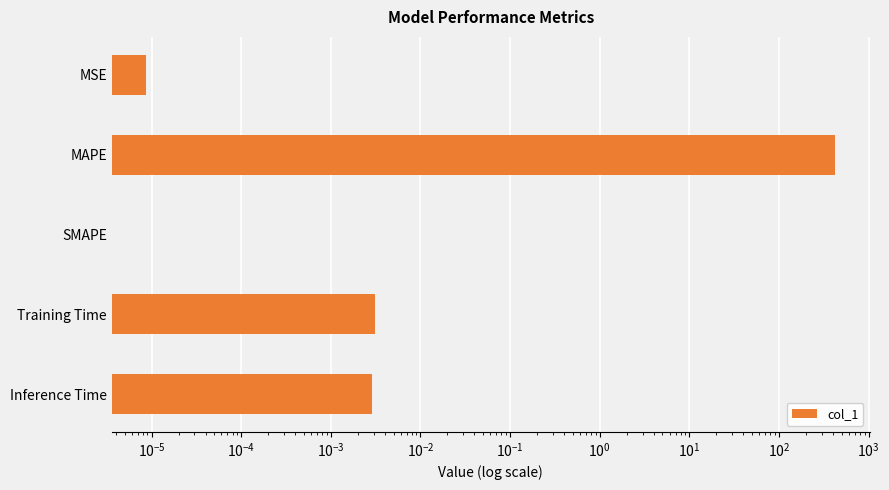

Reading right to left, transcribe all the data shown in this chart.

0.0	0.0	0.0	422.4	0.0